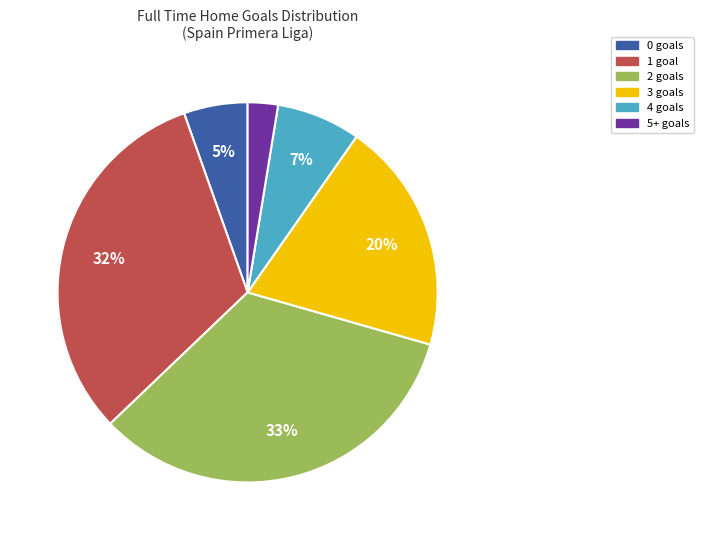

Does any single category account for the majority?

No